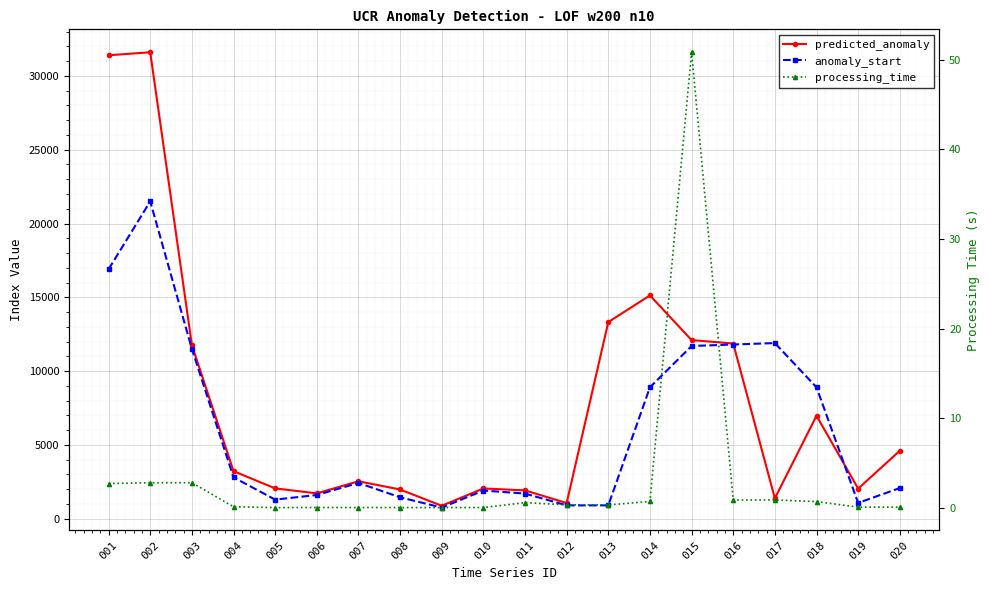

True or false: processing_time and anomaly_start cross at least once.

False